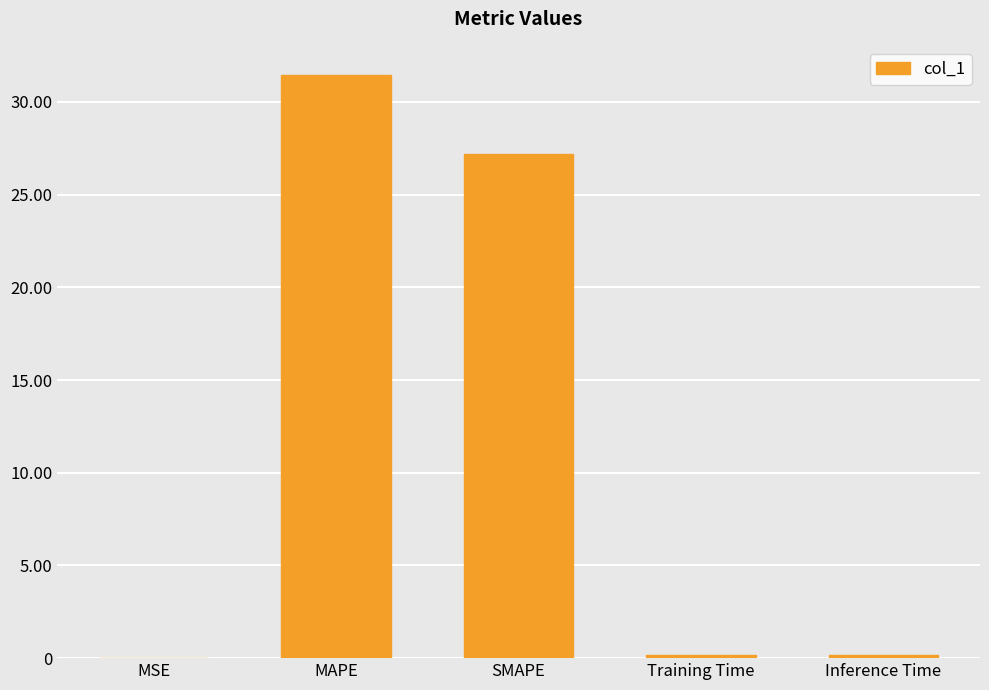

Are the bars horizontal?

No